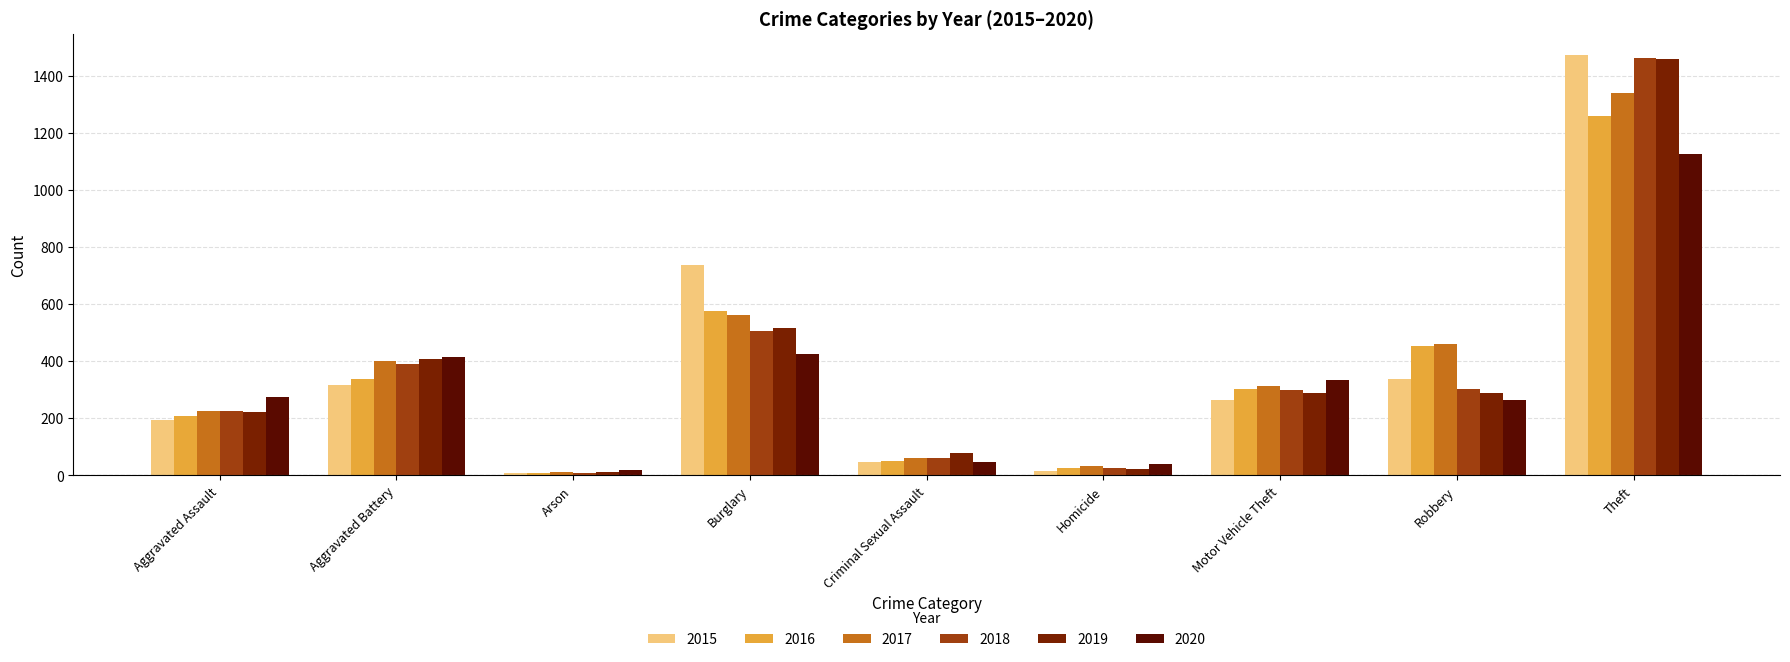

At which category does the chart reach its peak across all series?

Theft